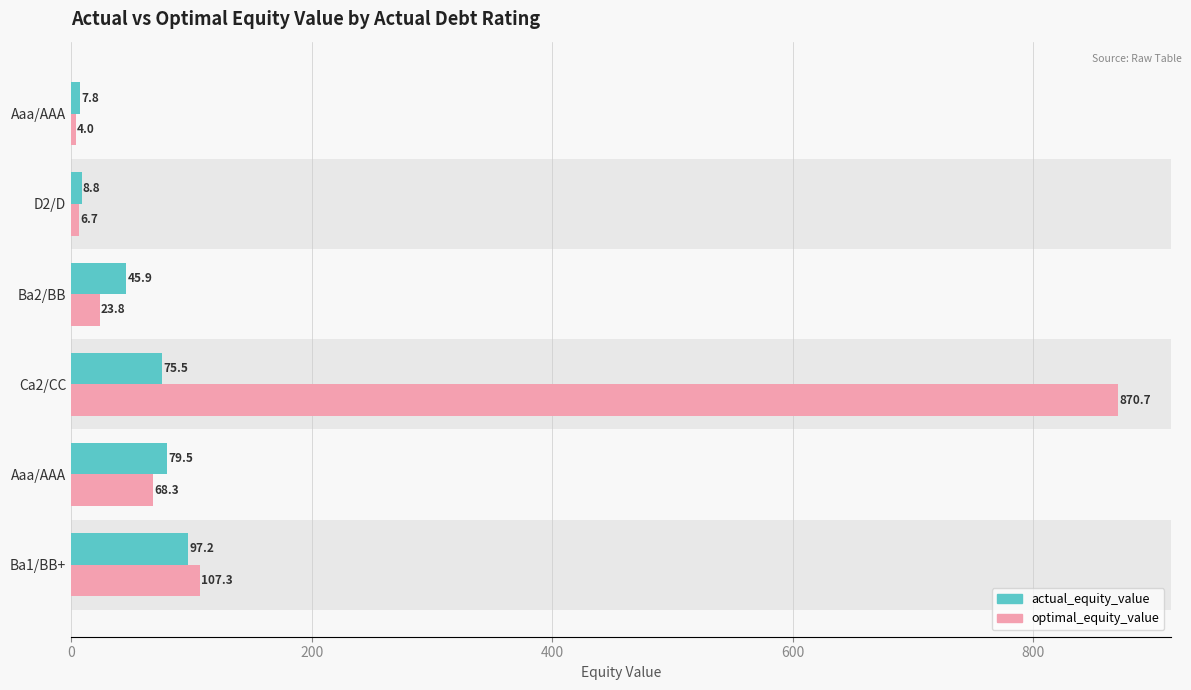

How many values in the actual_equity_value series are below 75?

3